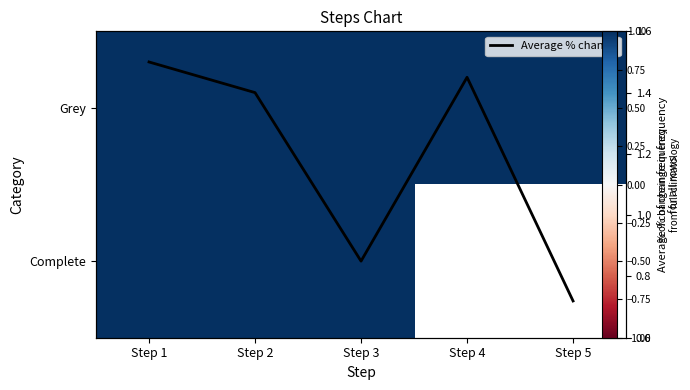

Is the value of Grey at Step 1 greater than the value of Average % change at Step 5?

Yes